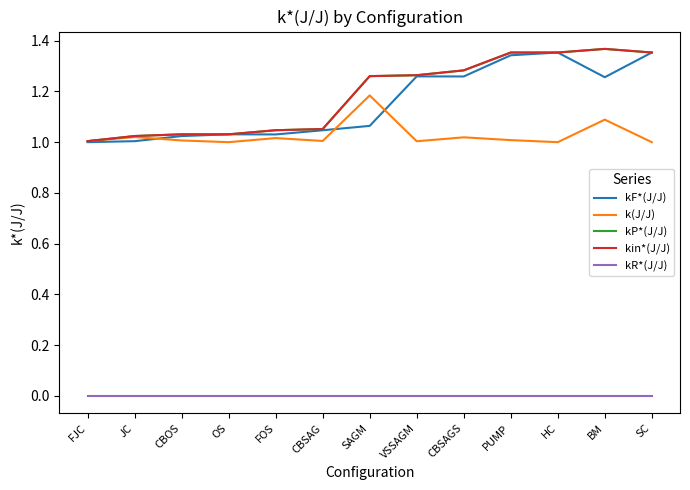

Does the chart have visible grid lines?

No